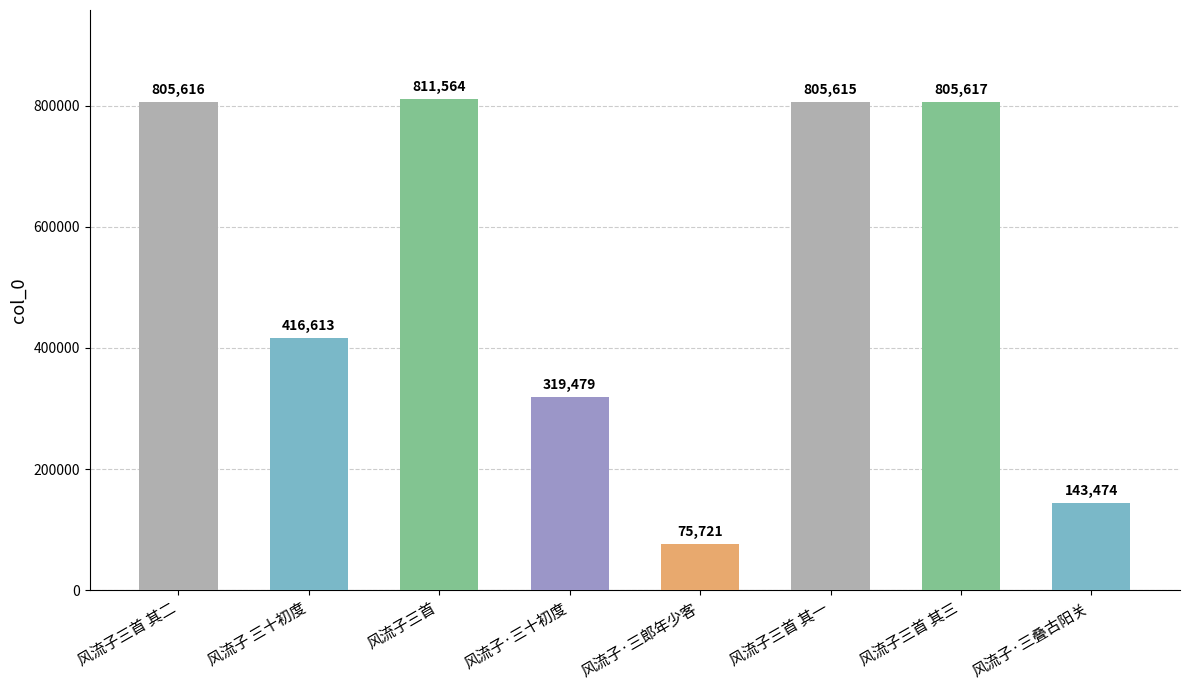

What is the difference between the second highest and minimum values?

729896